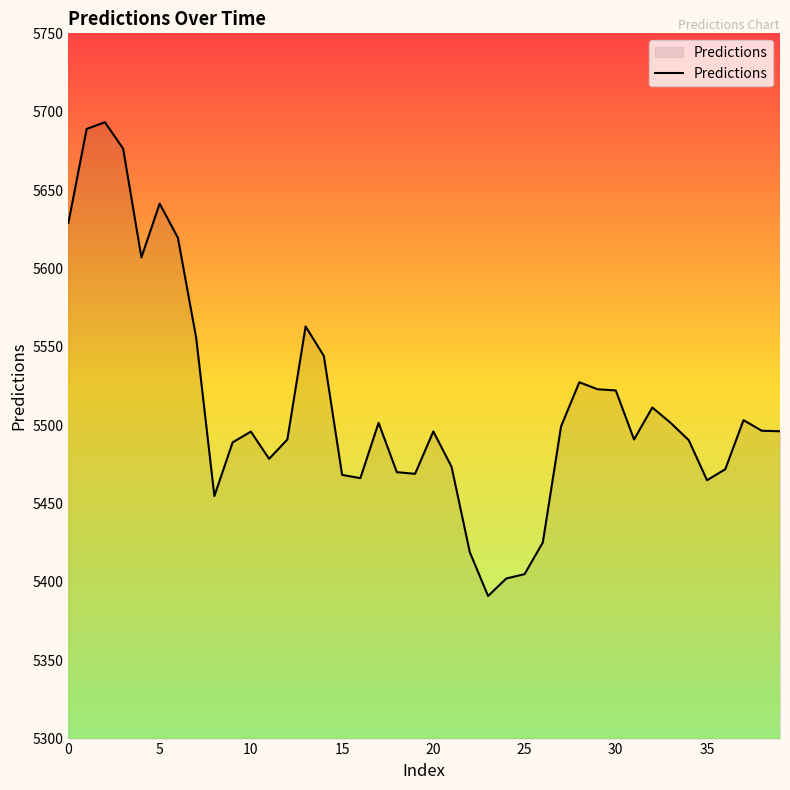

What is the greatest value displayed?

5693.3